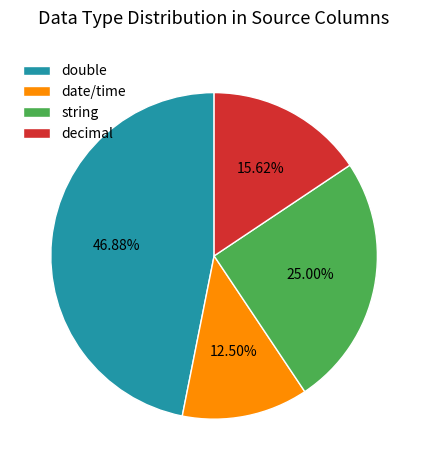

Approximately how many times larger is the value at date/time compared to string?

0.5